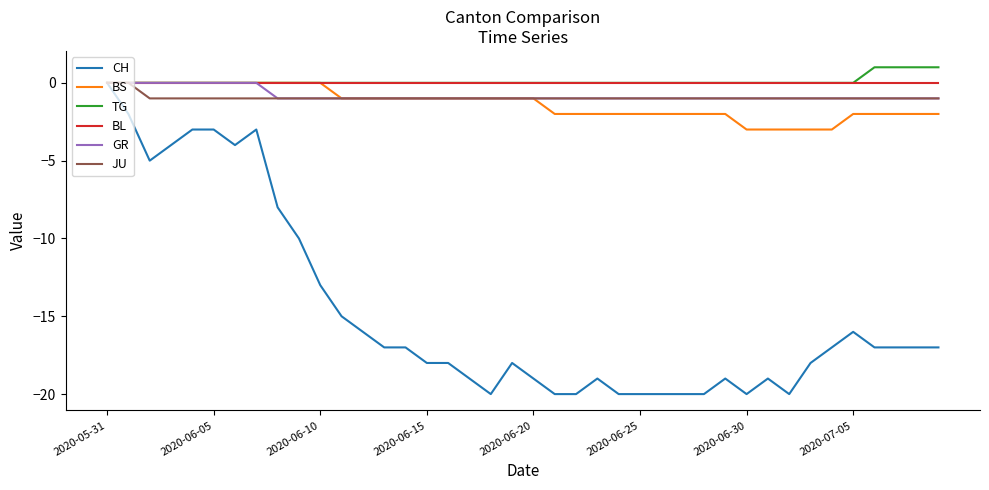

What is the smallest value displayed?

-20